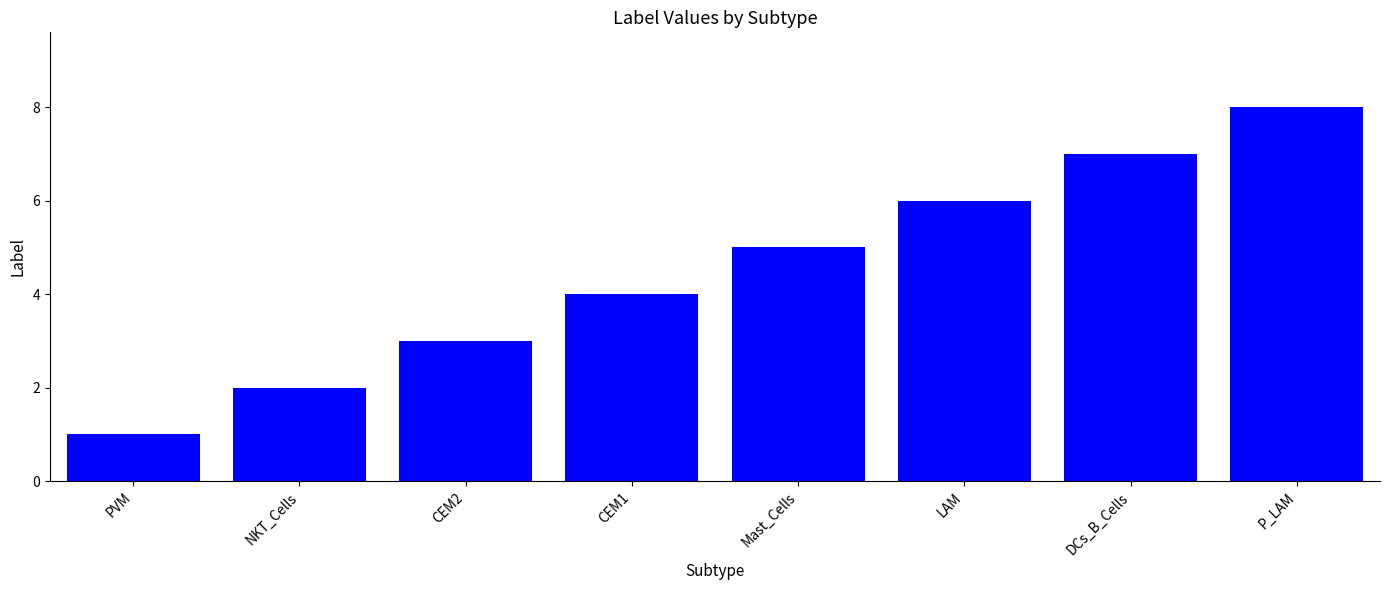

Which has a higher value, LAM or Mast_Cells?

LAM